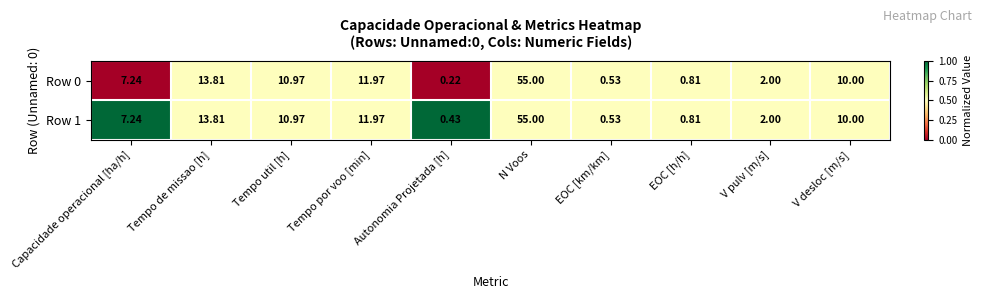

At which label does Row 1 reach its minimum?

Autonomia Projetada [h]